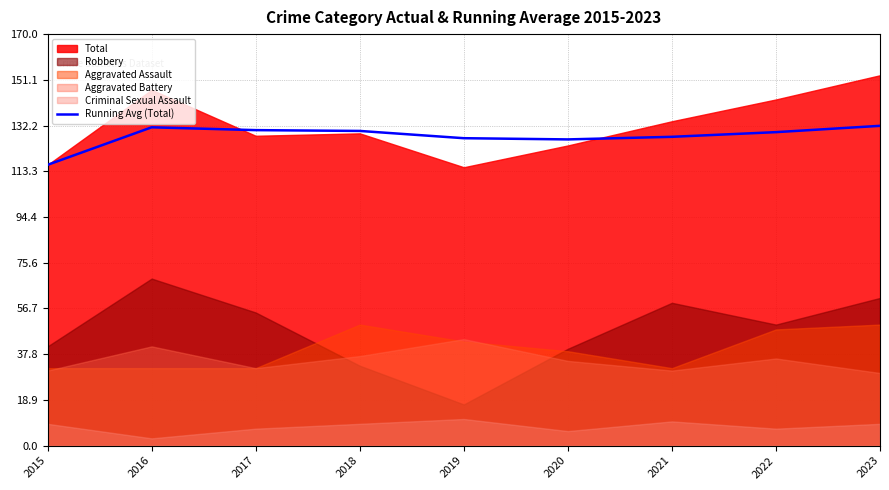

True or false: Running Avg (Total) has a value of 43.5 at 2016.

False